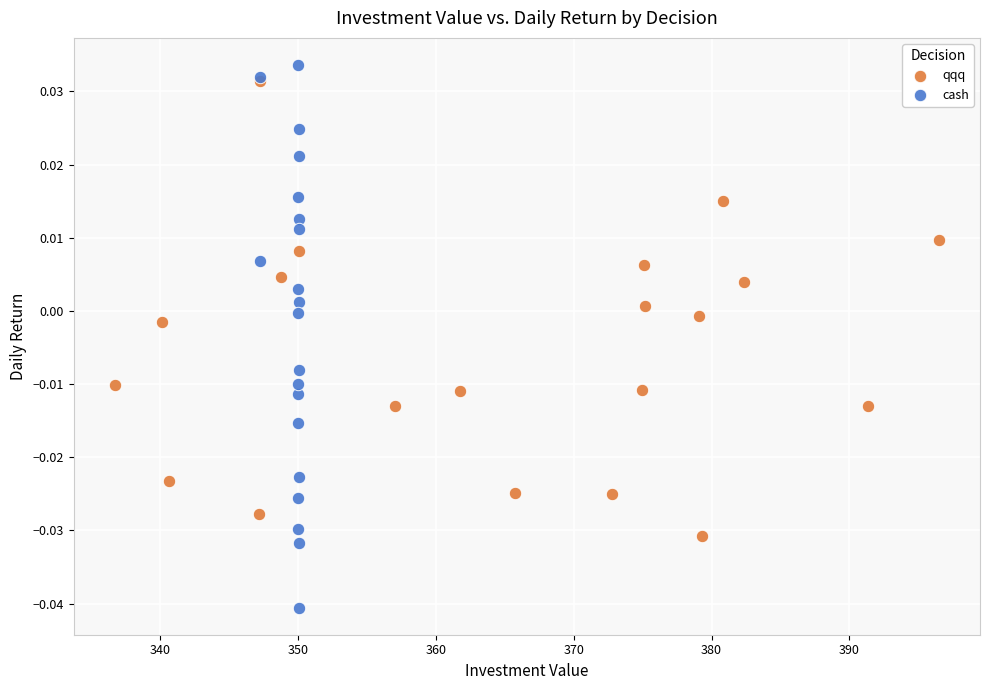

Which series has the largest Y range (max minus min)?

cash